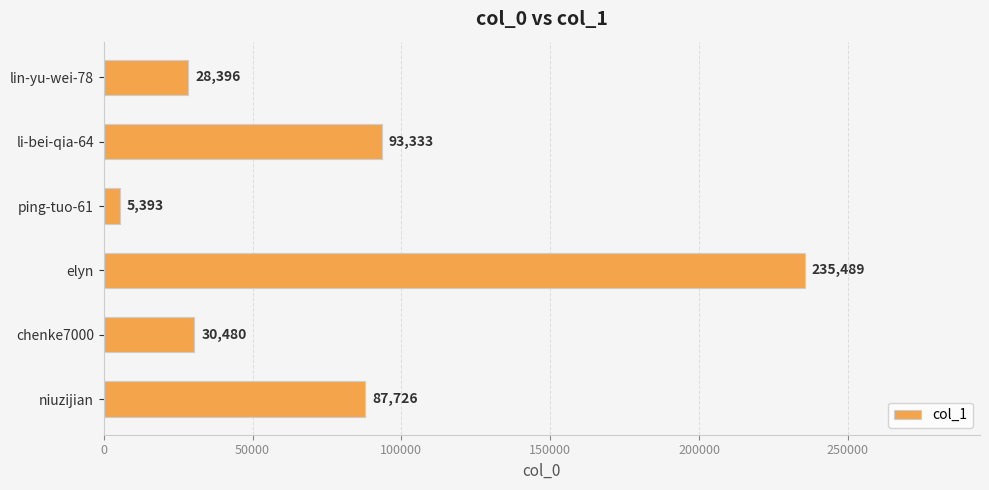

What position from the bottom is lin-yu-wei-78?

6